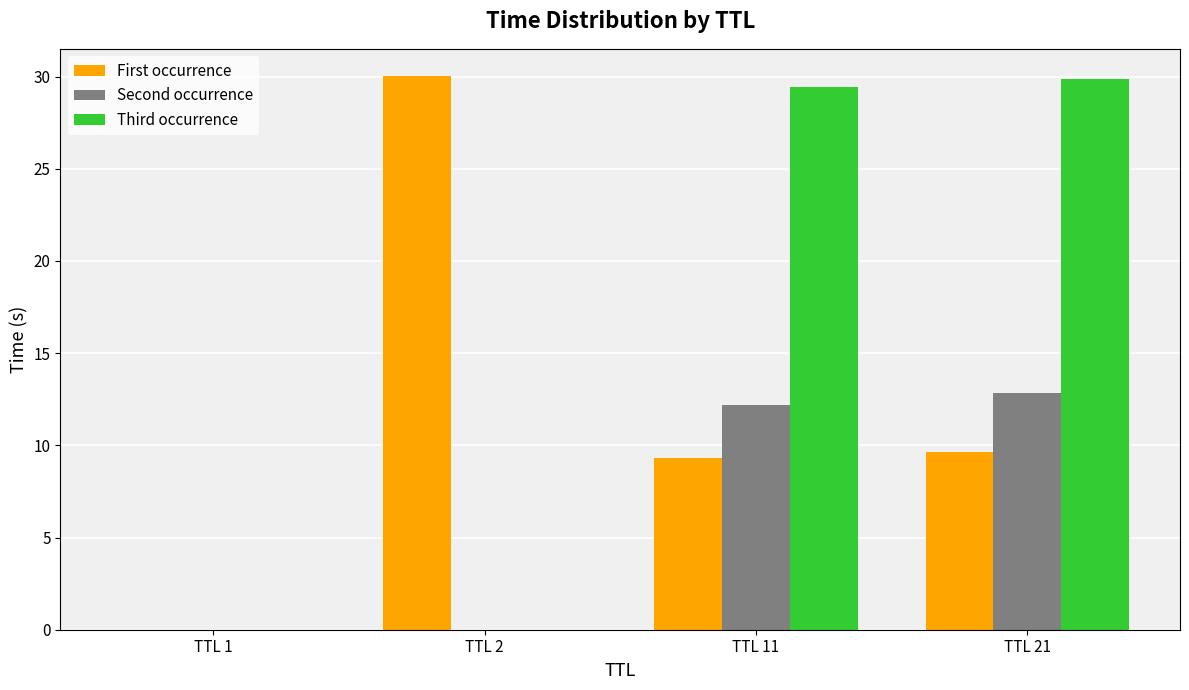

True or false: Second occurrence has a value of -5.7 at TTL 1.

False